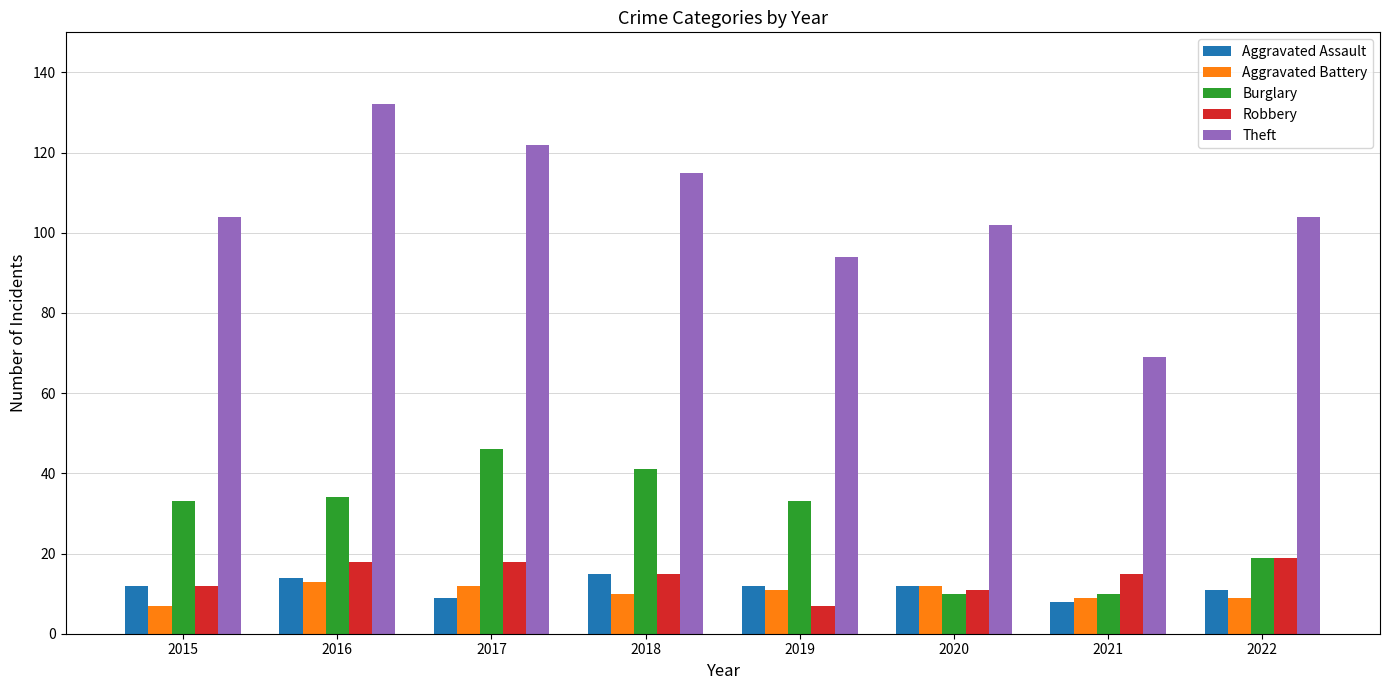

What value does the Robbery series have at 2016?

18